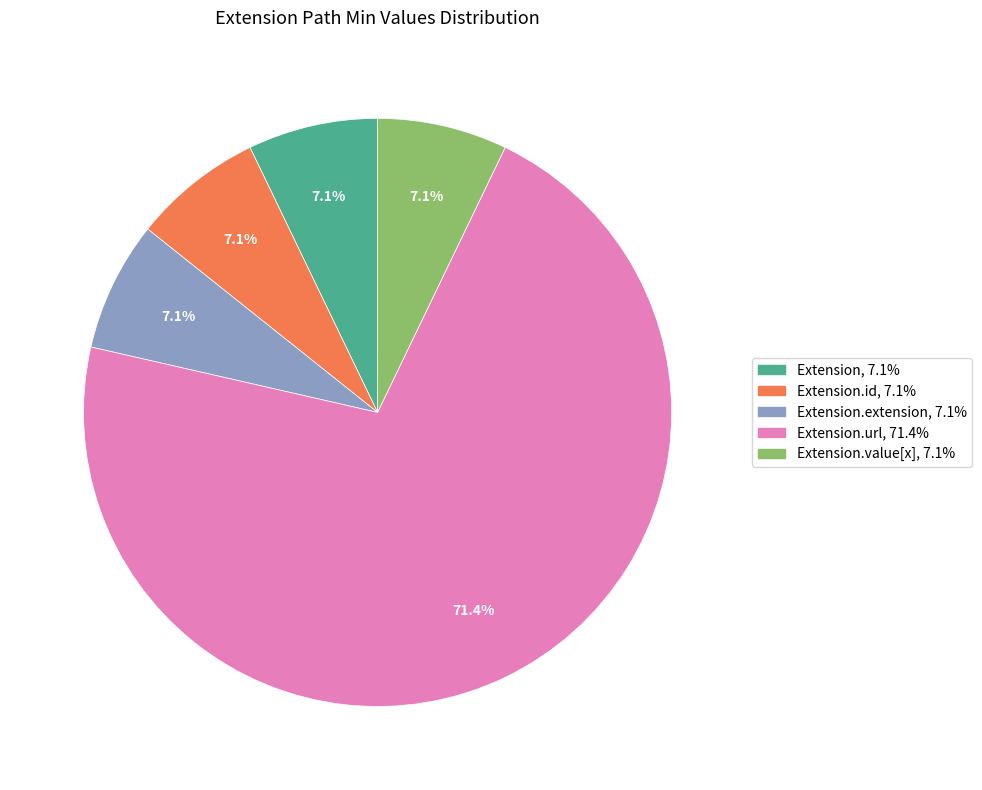

How many slices are in this pie chart?

5